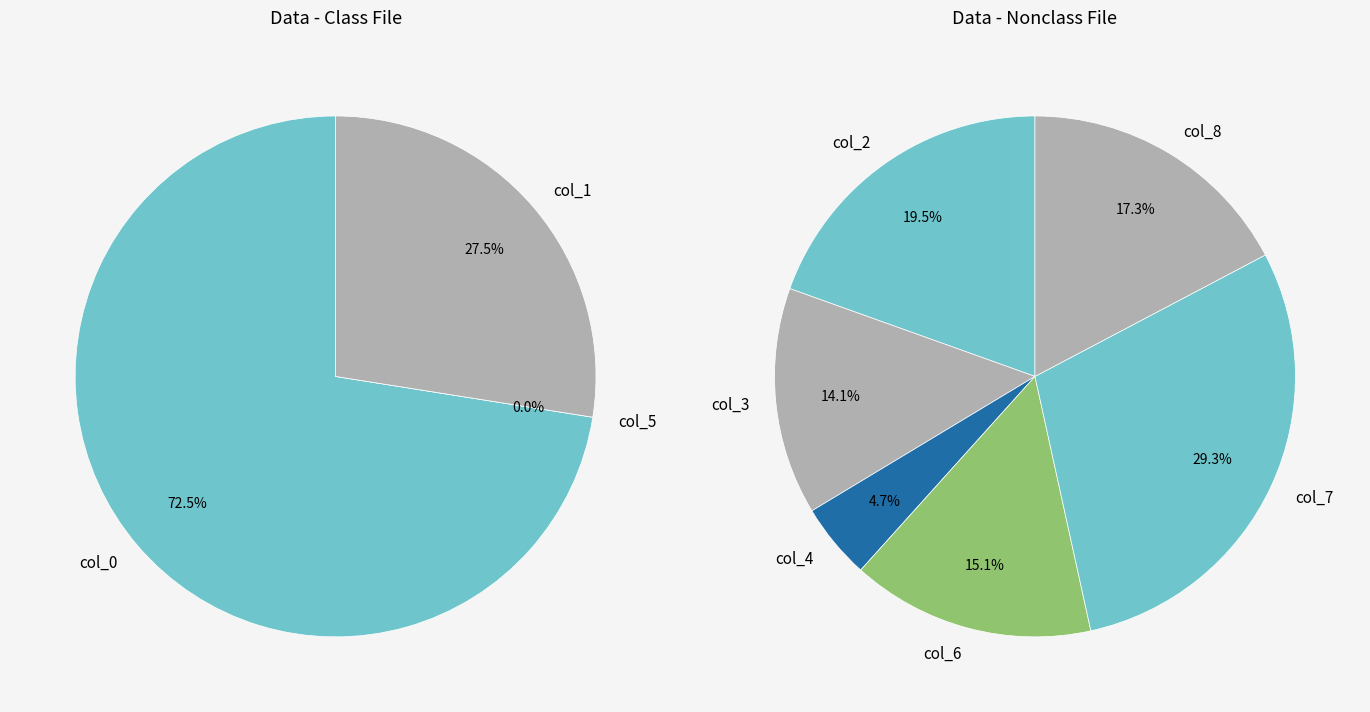

How many segments does this pie chart have?

9